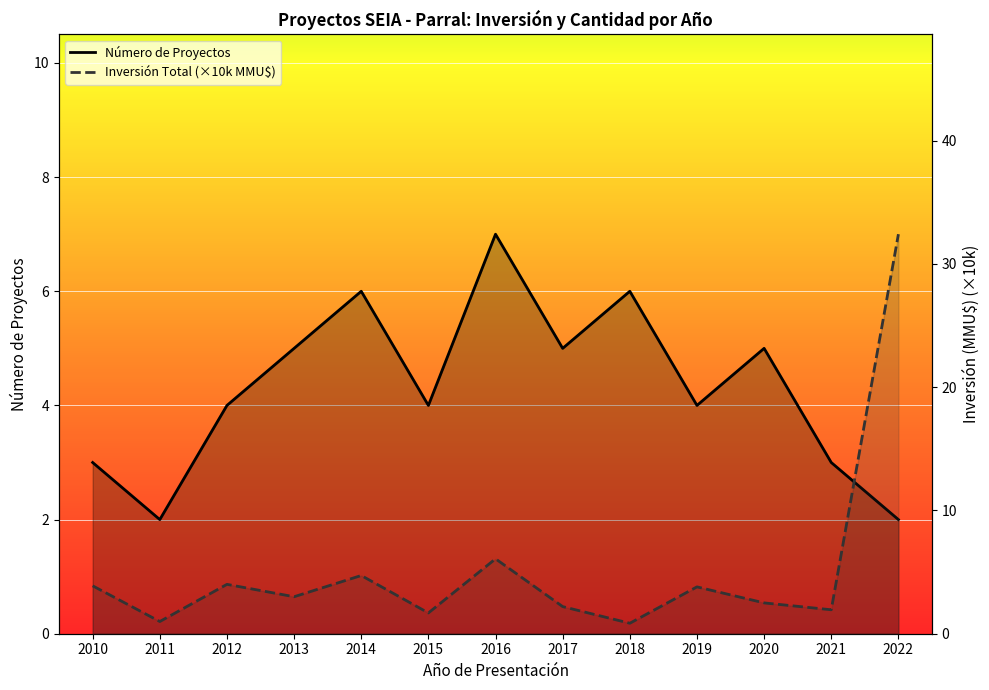

What is the average value of the Número de Proyectos series?

4.3